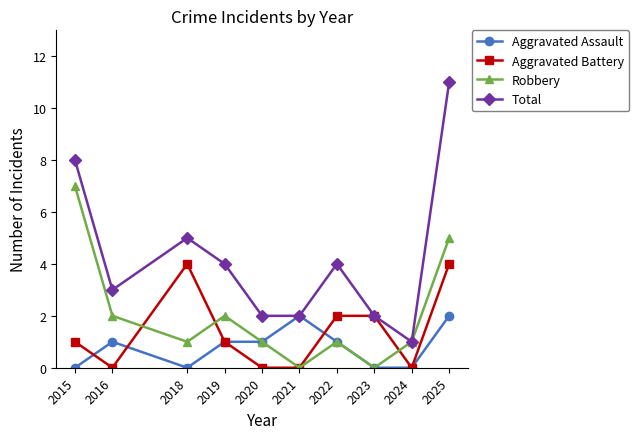

Which series changed the most between 2018 and 2019?

Aggravated Battery